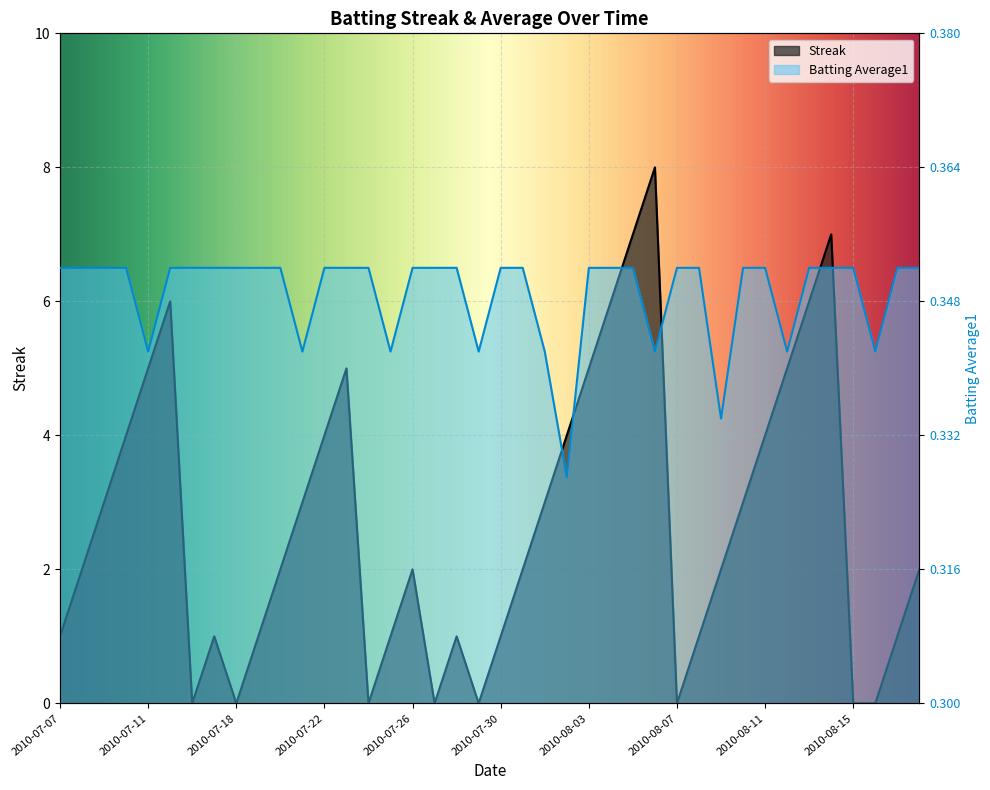

What value does the Streak series have at 2010-07-08?

2.0